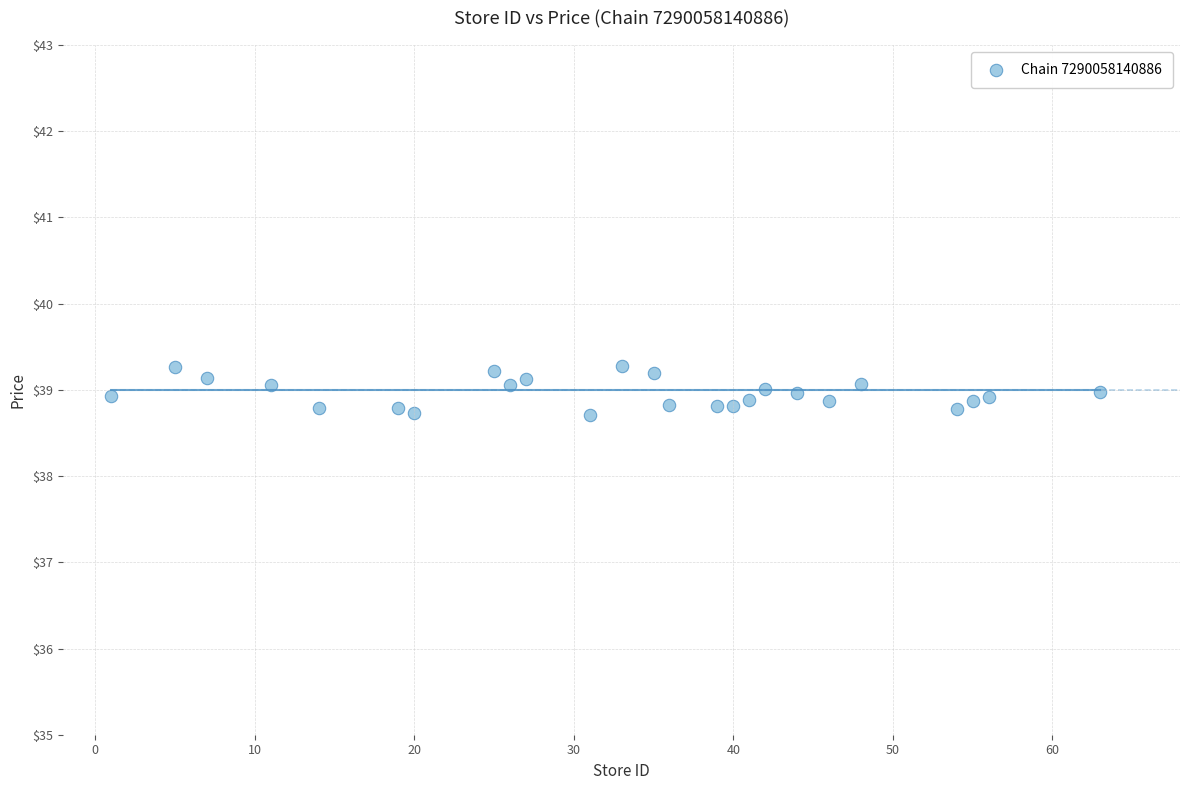

What is the range of Y values (max minus min)?

0.6